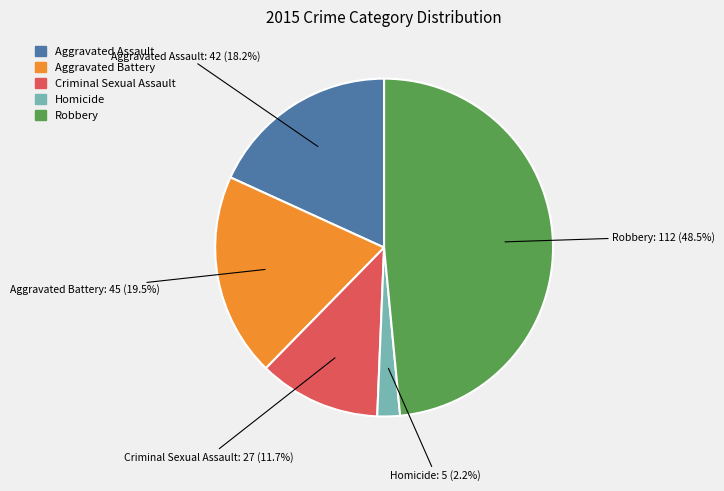

Does Aggravated Assault represent more than half of the total?

No